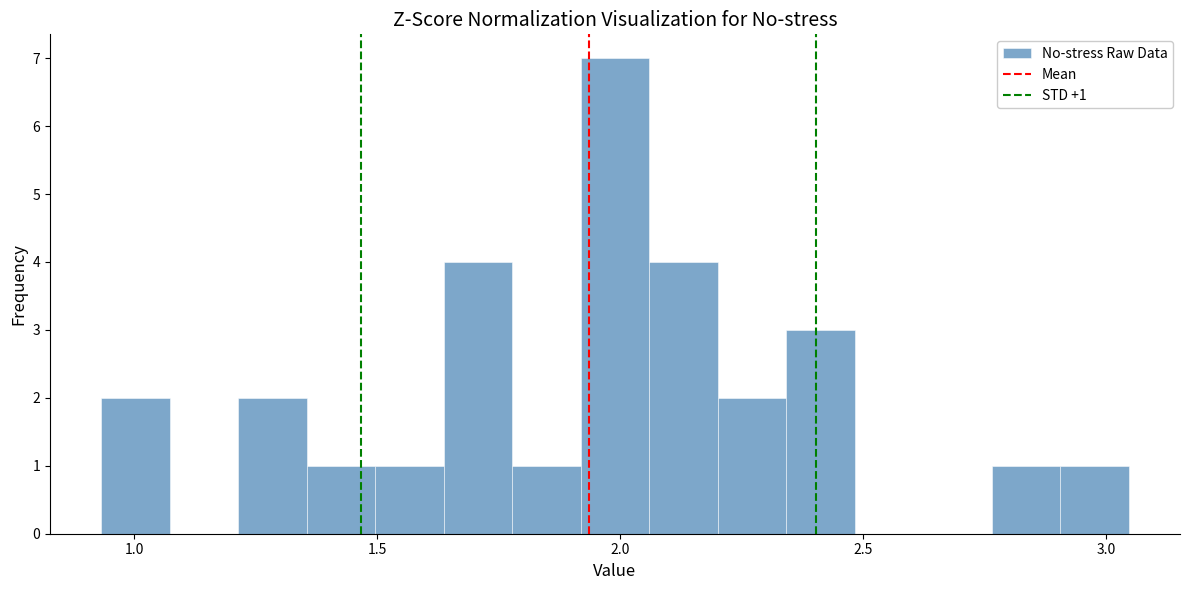

Around what value on the x-axis is the tallest bar? Give the approximate position of its centre, as read against the axis.

2.00